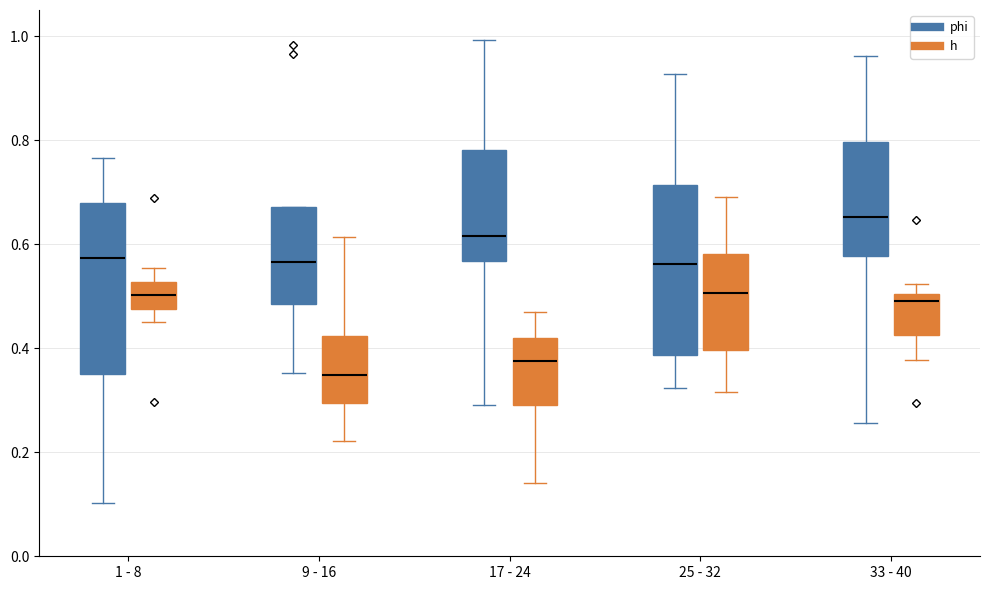

Reading left to right, transcribe this box plot: for each box, give where its median line is, the range the box spans, and where its two whiskers end, as read against the y-axis. The values are not printed on the chart, so give them approximately, as read against the axis.

1 - 8 (phi): median 0.58, box 0.36 to 0.68, whiskers 0.10 to 0.76
1 - 8 (h): median 0.50, box 0.48 to 0.52, whiskers 0.44 to 0.56
9 - 16 (phi): median 0.56, box 0.48 to 0.68, whiskers 0.36 to 0.68
9 - 16 (h): median 0.34, box 0.30 to 0.42, whiskers 0.22 to 0.62
17 - 24 (phi): median 0.62, box 0.56 to 0.78, whiskers 0.30 to 1.00
17 - 24 (h): median 0.38, box 0.30 to 0.42, whiskers 0.14 to 0.46
25 - 32 (phi): median 0.56, box 0.38 to 0.72, whiskers 0.32 to 0.92
25 - 32 (h): median 0.50, box 0.40 to 0.58, whiskers 0.32 to 0.70
33 - 40 (phi): median 0.66, box 0.58 to 0.80, whiskers 0.26 to 0.96
33 - 40 (h): median 0.50 (just below the box's upper edge), box 0.42 to 0.50, whiskers 0.38 to 0.52